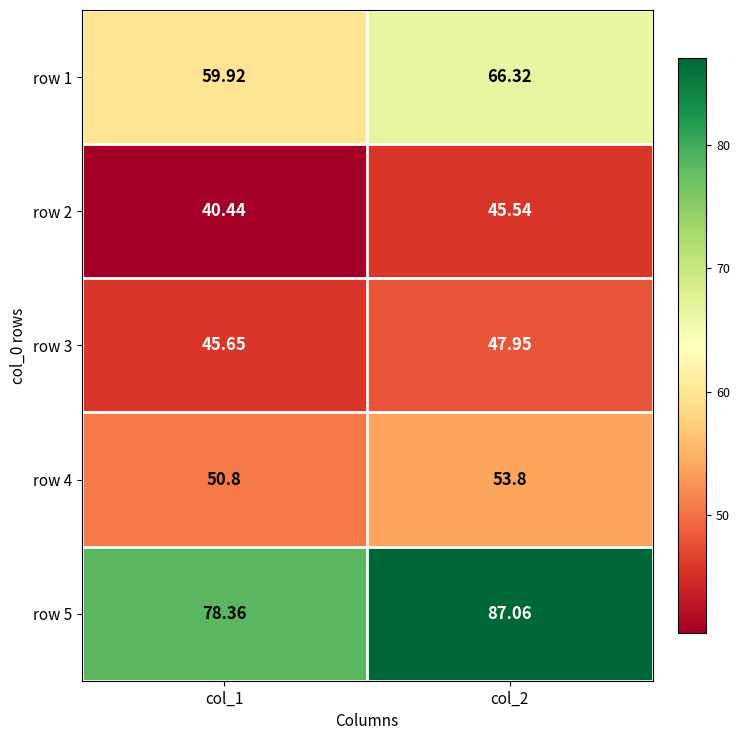

Is the value of row 3 at col_2 greater than the value of row 4 at col_2?

No